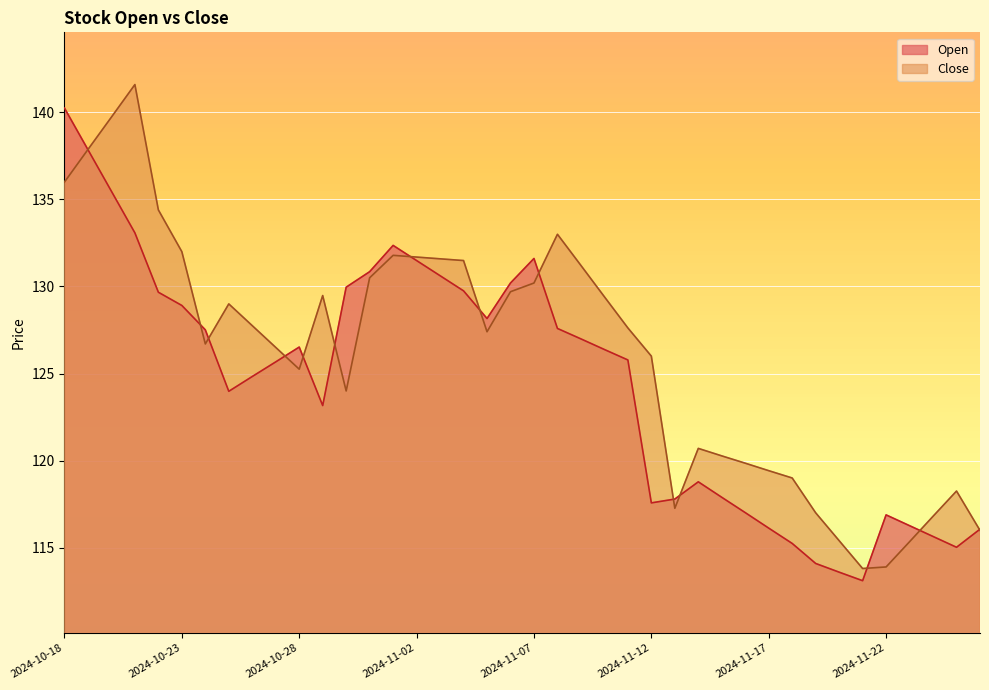

Where does the Close series first go above 127?

2024-10-18